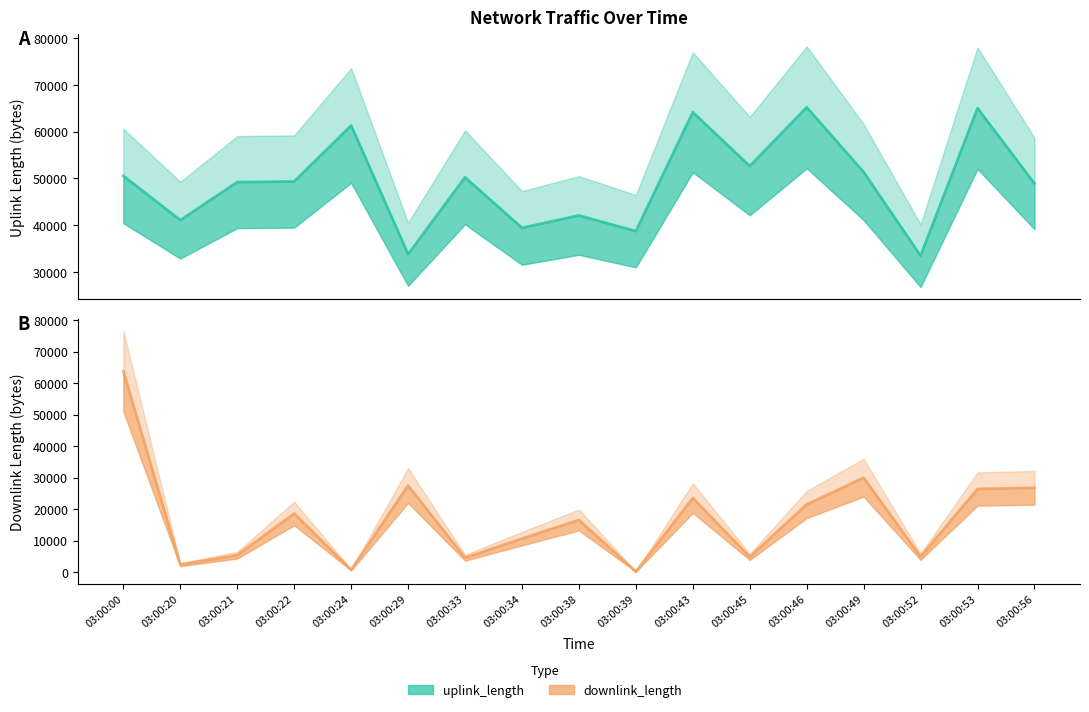

List the series in order of their peak value, highest first.

uplink_length, downlink_length